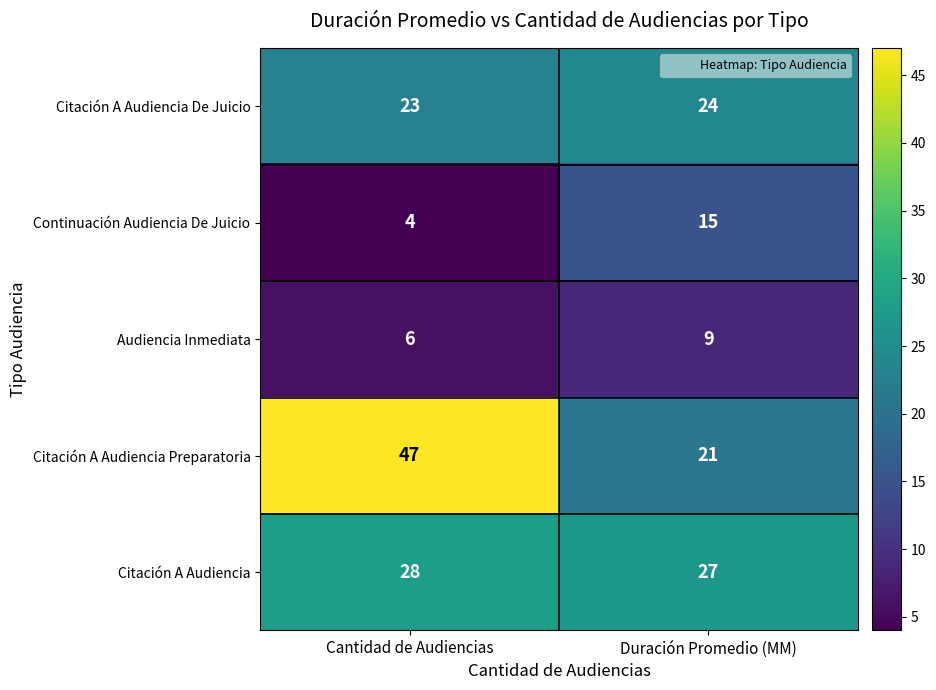

Reading right to left, what are all the values shown in this chart?

Citación A Audiencia De Juicio: Duración Promedio (MM)=24	Cantidad de Audiencias=23
Continuación Audiencia De Juicio: Duración Promedio (MM)=15	Cantidad de Audiencias=4
Audiencia Inmediata: Duración Promedio (MM)=9	Cantidad de Audiencias=6
Citación A Audiencia Preparatoria: Duración Promedio (MM)=21	Cantidad de Audiencias=47
Citación A Audiencia: Duración Promedio (MM)=27	Cantidad de Audiencias=28